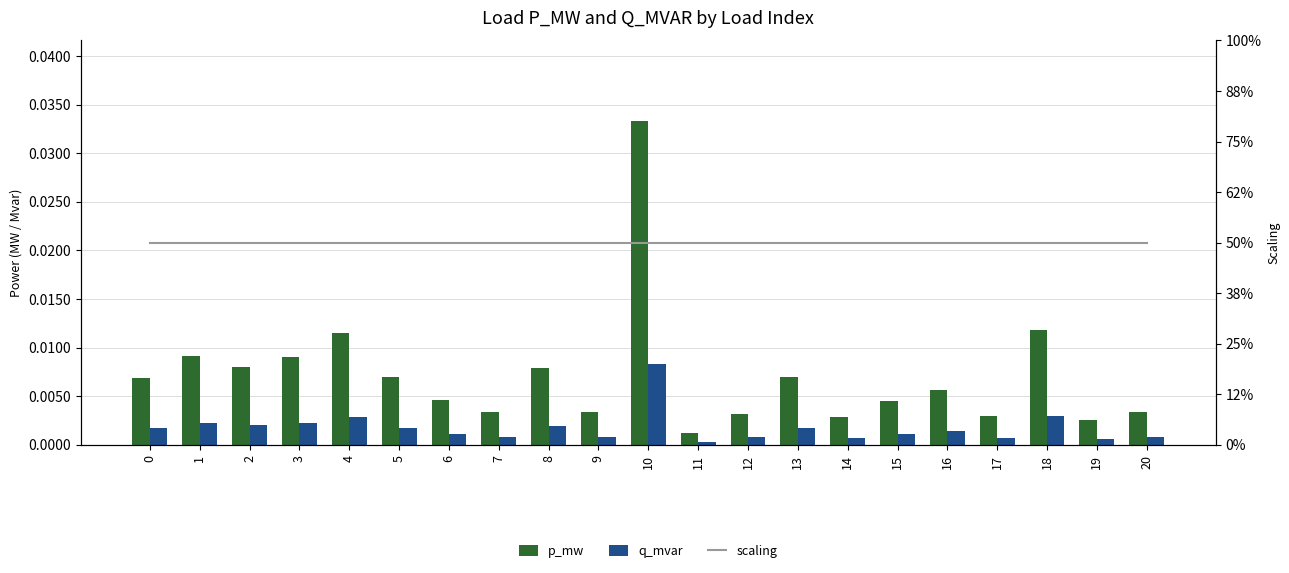

Which has a higher value, 17 or 1?

1